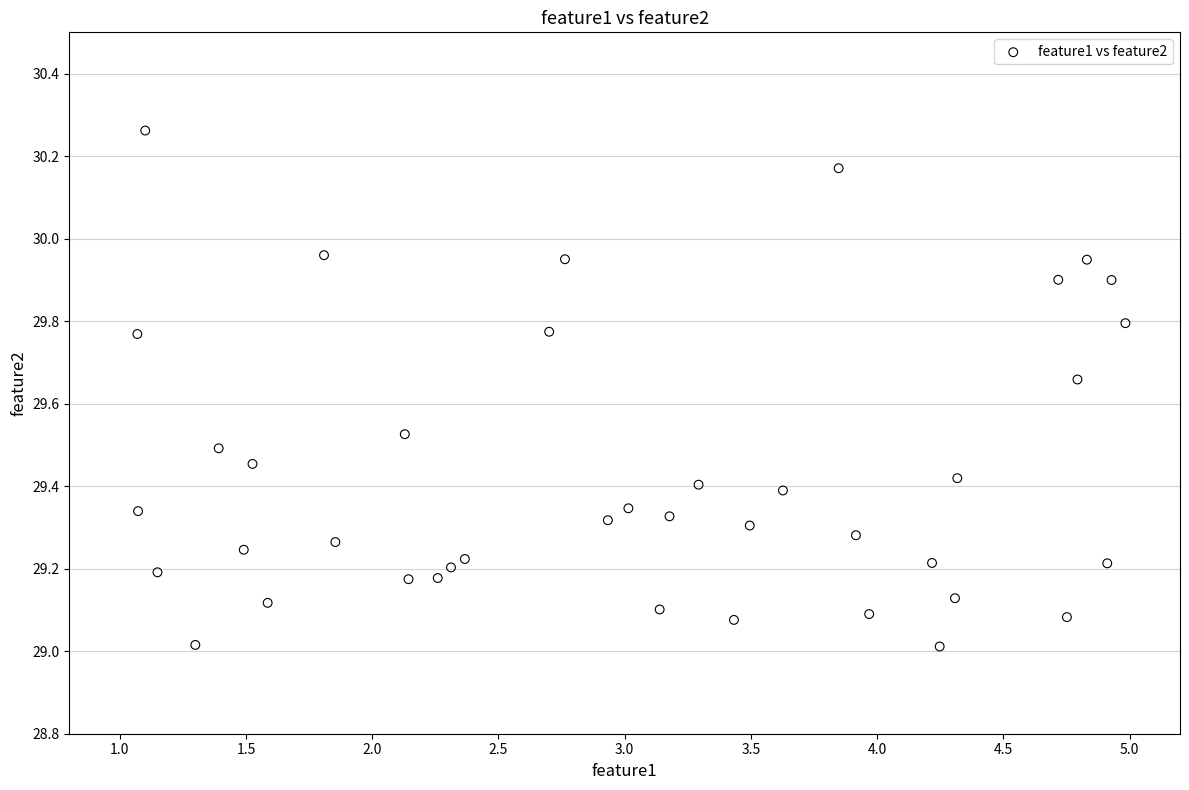

What is the range of X values (max minus min)?

3.9